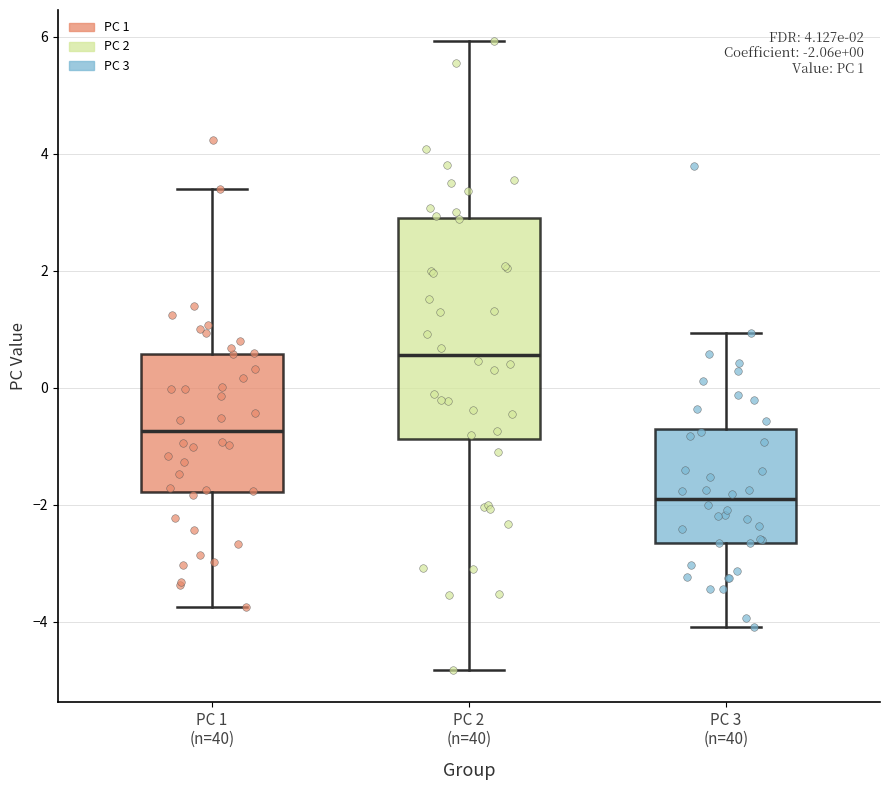

Which box has the highest median line?

PC 2 (n=40)